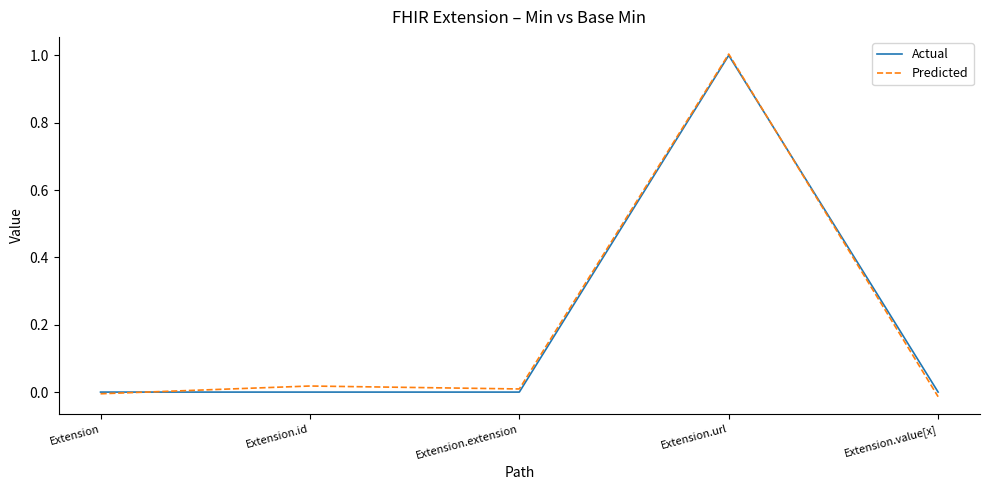

What is the difference between the maximum and second lowest values in the Actual series?

1.0